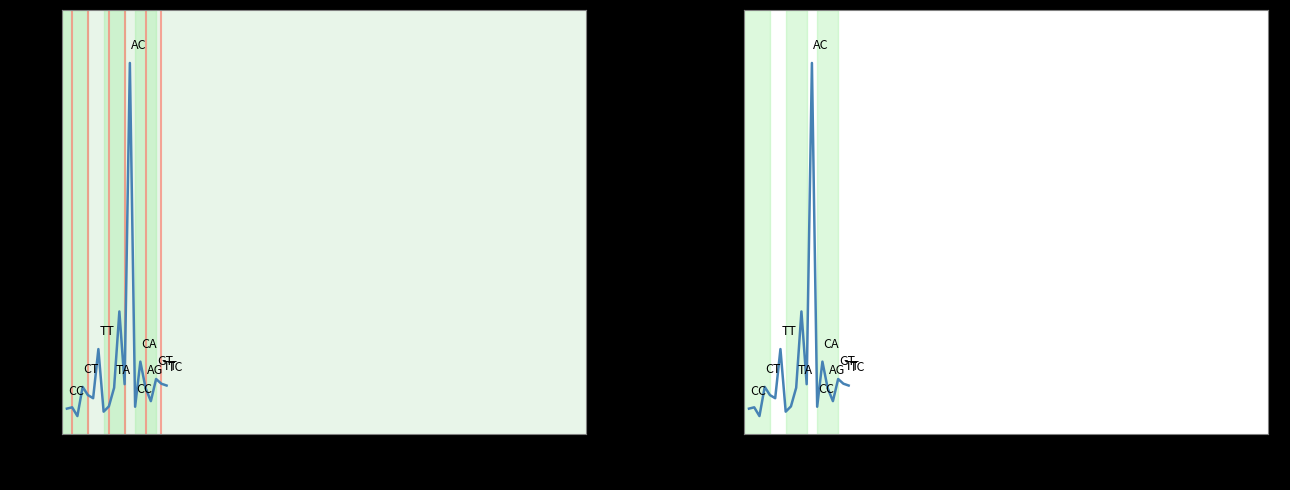

Does the chart display data point markers on the line(s)?

No